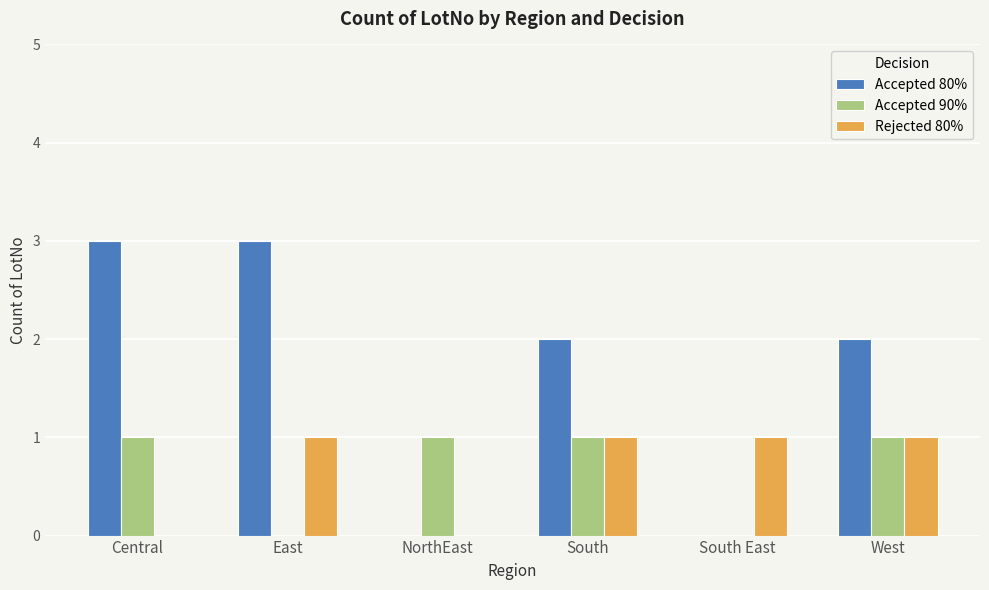

Is the value of Accepted 80% at East greater than the value of Rejected 80% at East?

Yes